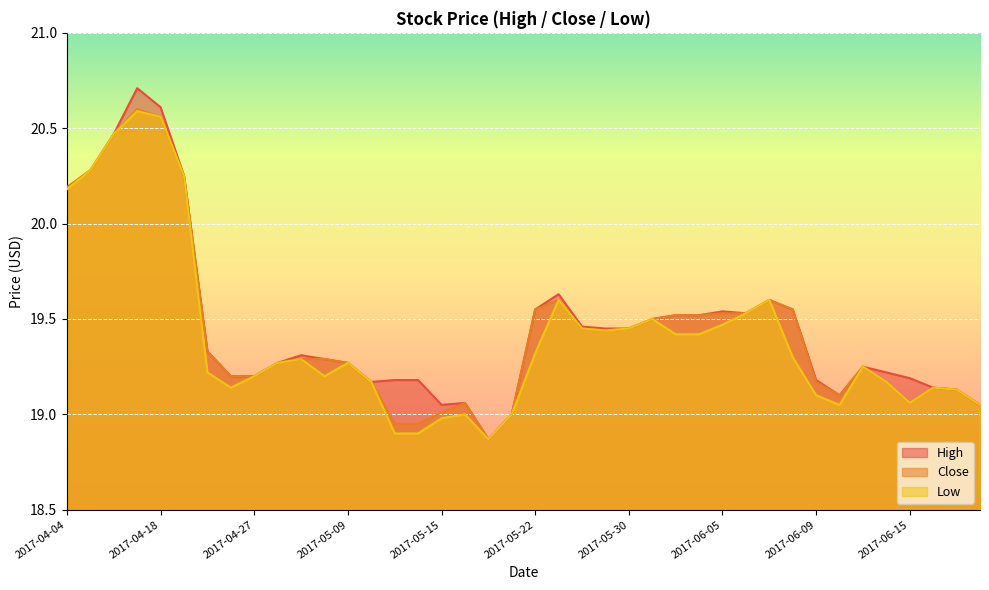

At which category does Low reach its first local valley?

2017-04-25